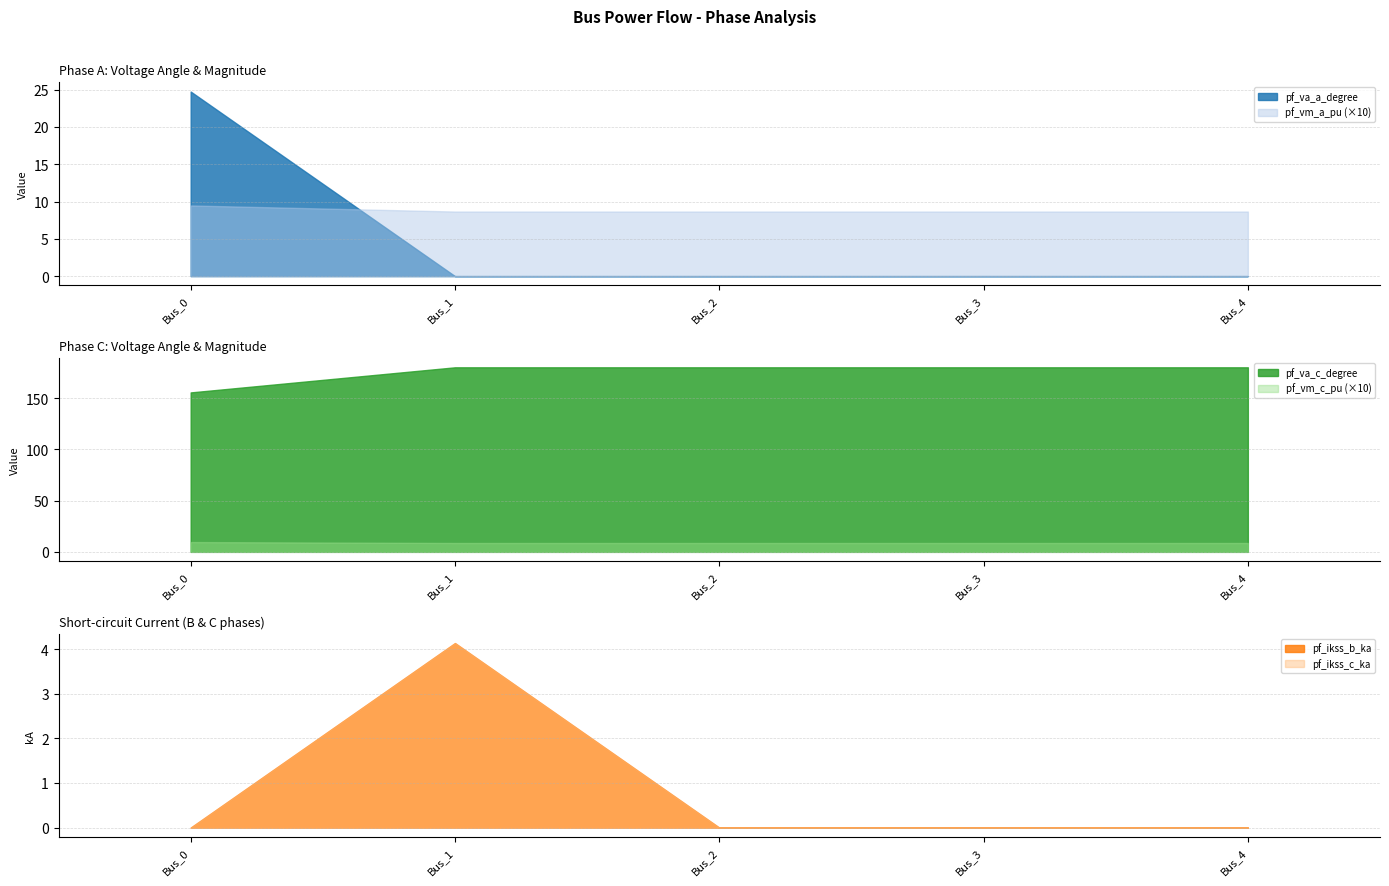

Rank the categories by pf_va_a_degree value from lowest to highest.

Bus_1, Bus_2, Bus_3, Bus_4, Bus_0